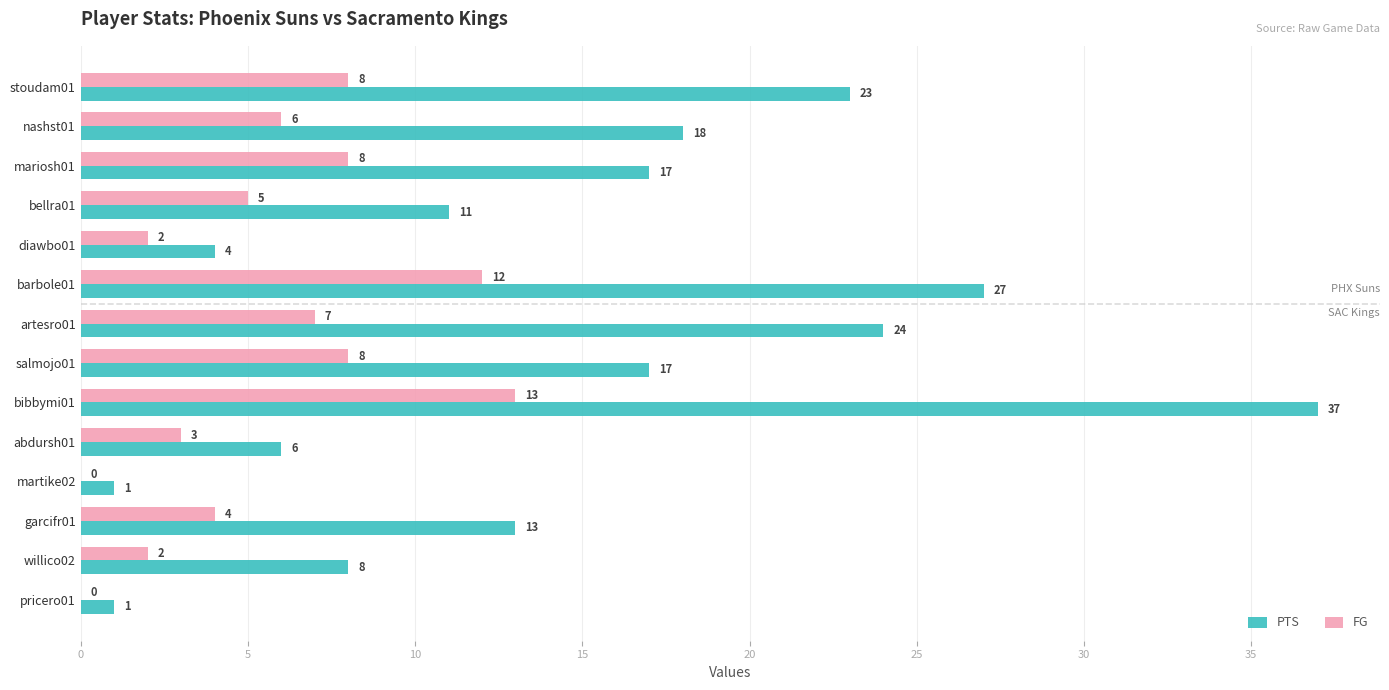

What is the greatest value displayed?

37